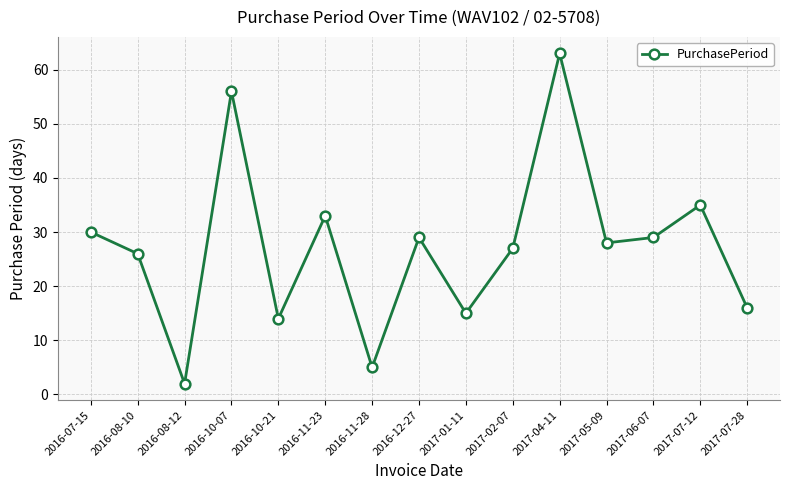

How many series are shown in this chart?

1